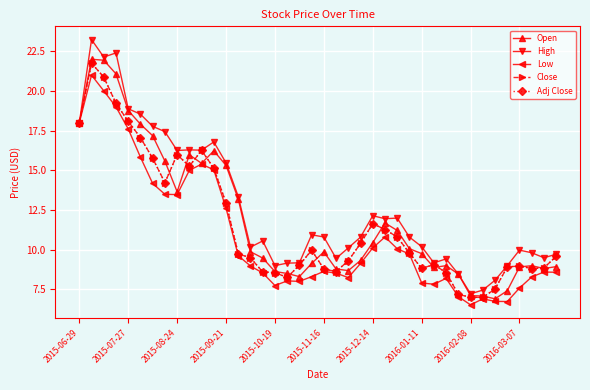

True or false: Adj Close has more than 2 points higher than both neighbors.

True